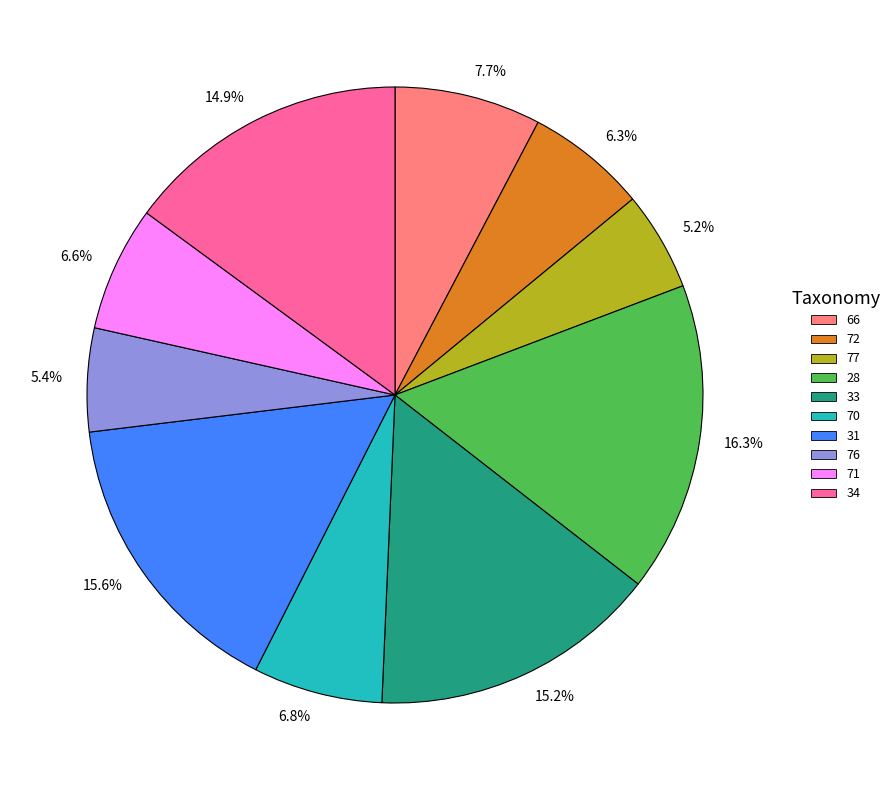

How much of the chart is everything except 66?

92.3%